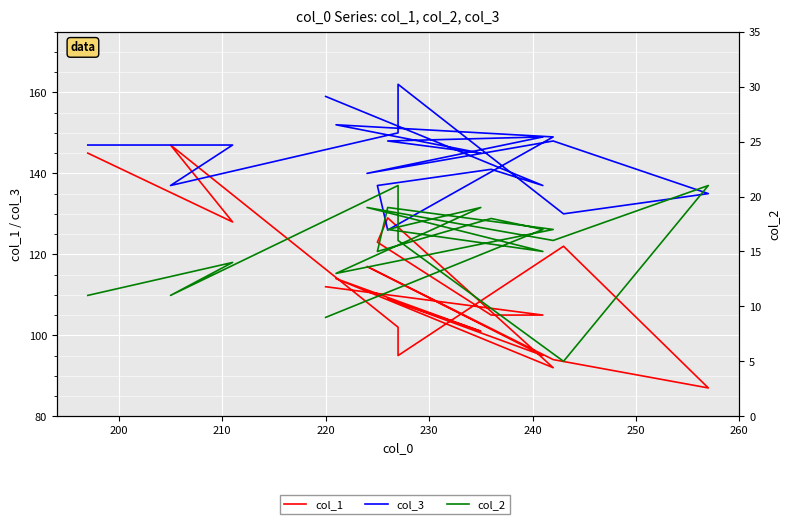

In col_2, how many points are higher than both neighbors (excluding endpoints)?

7